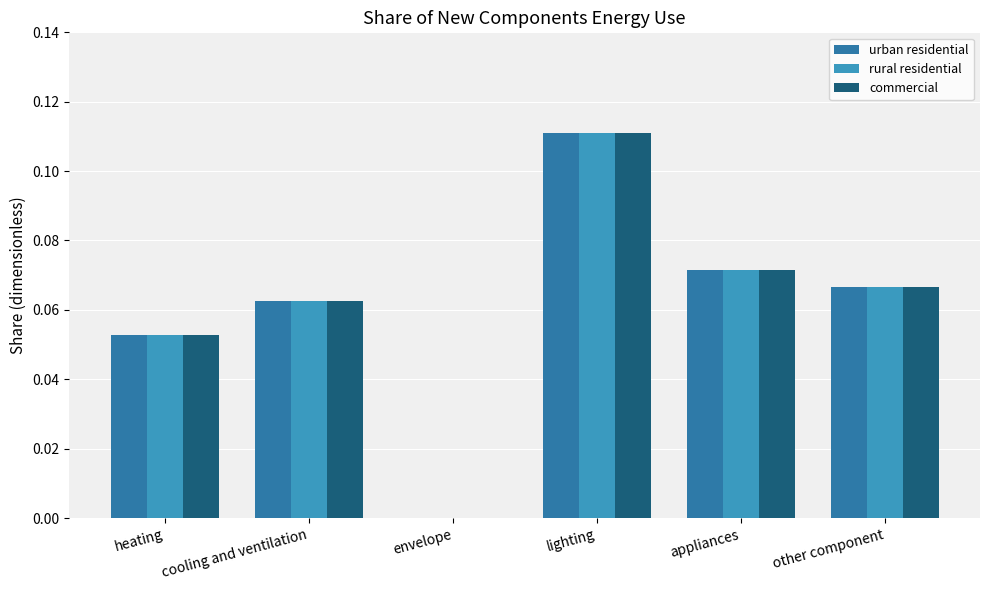

Is the value of commercial at lighting greater than the value of rural residential at other component?

Yes